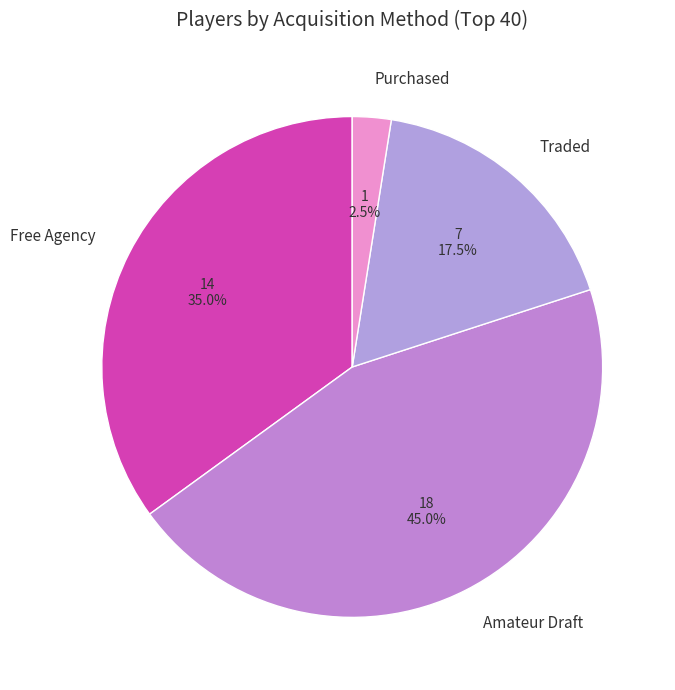

Which slice is the smallest?

Purchased